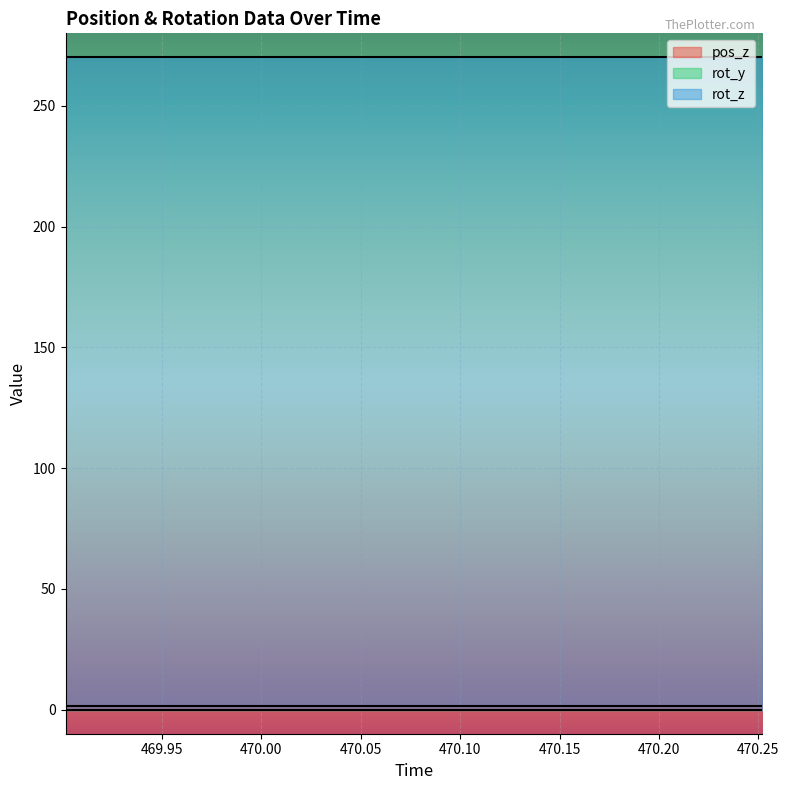

How many distinct data groups are displayed?

3